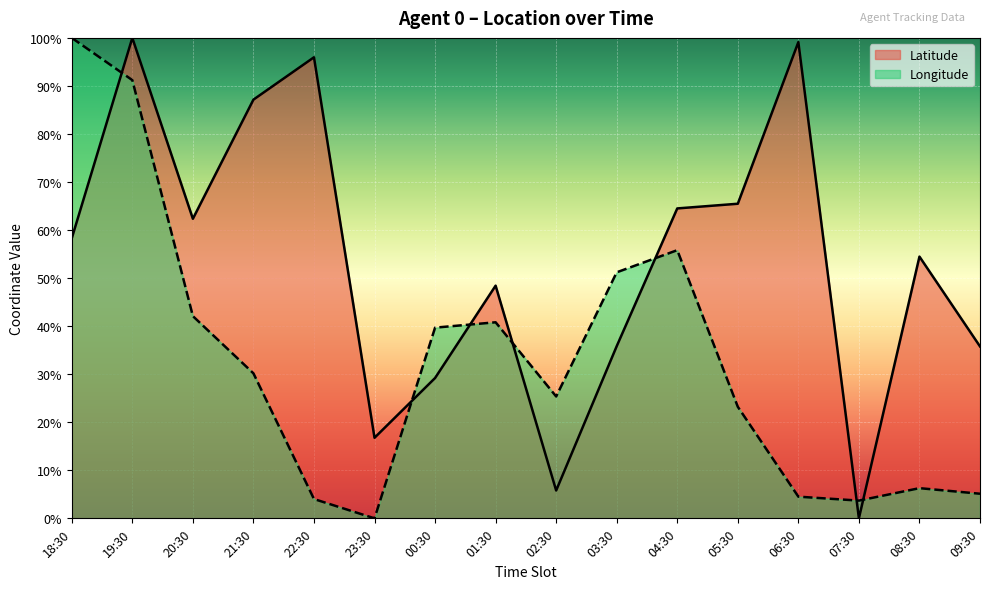

At which label is Longitude closest to 50?

03:30